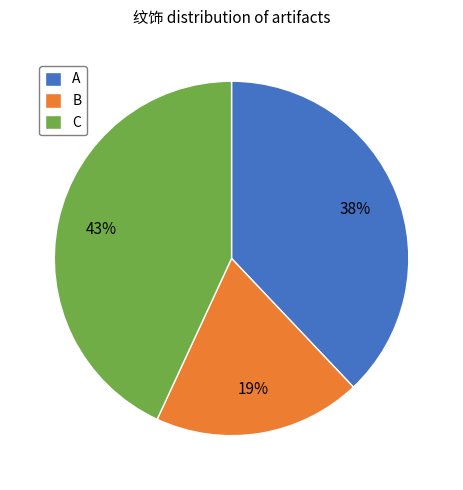

Is it true that A is 38% of the pie?

True